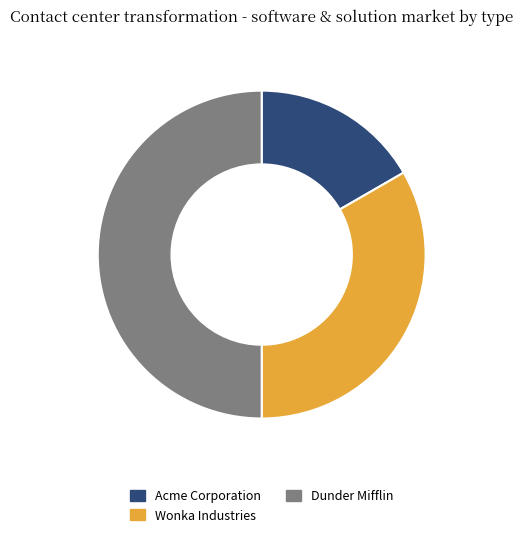

True or false: Acme Corporation accounts for 29% of the total.

False